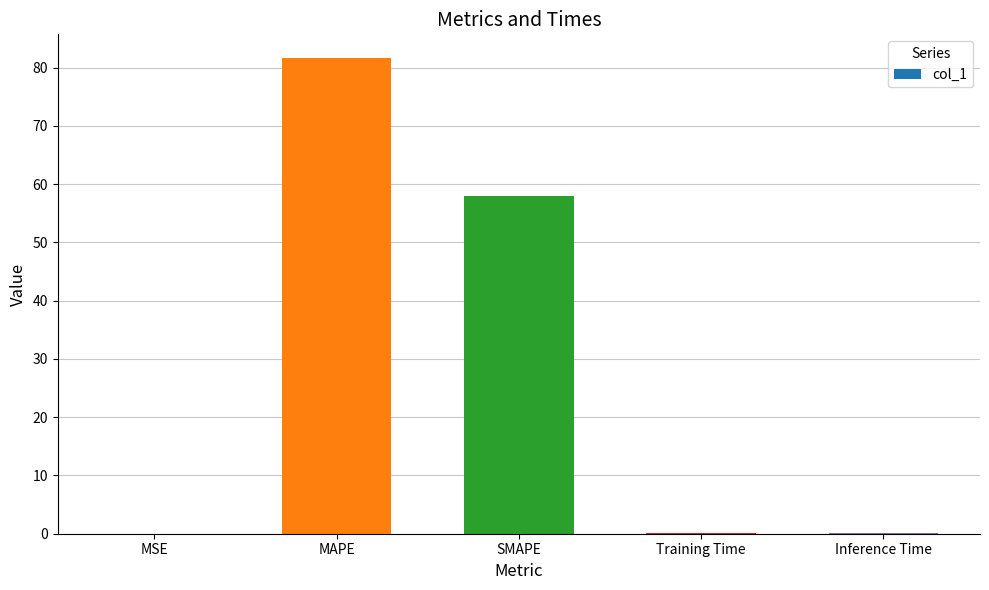

True or false: the data shows 97.2 at SMAPE.

False